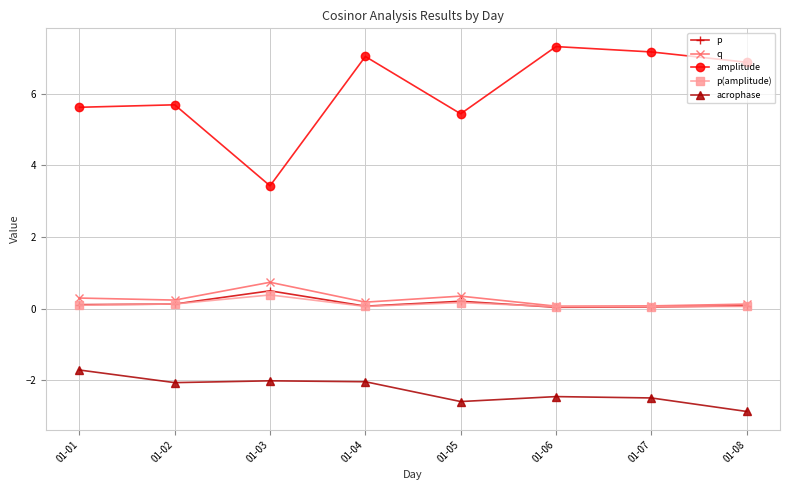

At how many categories does at least one series exceed -1?

8